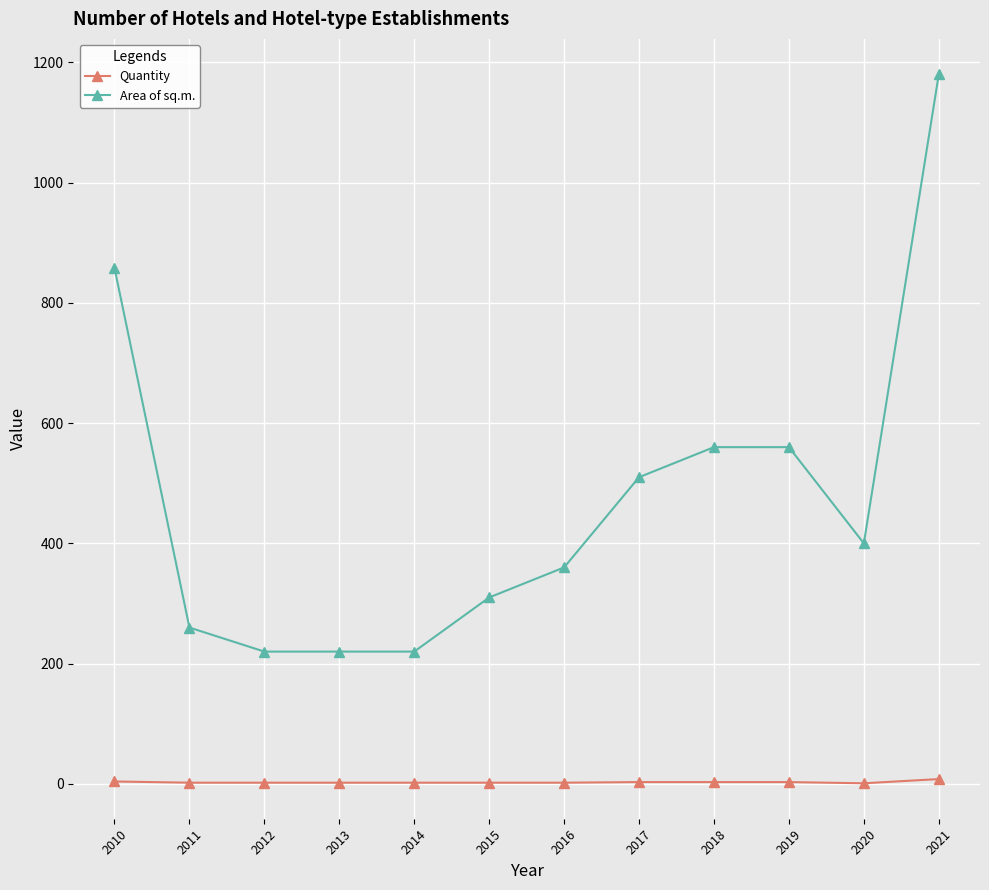

The Area of sq.m. series shows 220 at 2013. True or false?

True